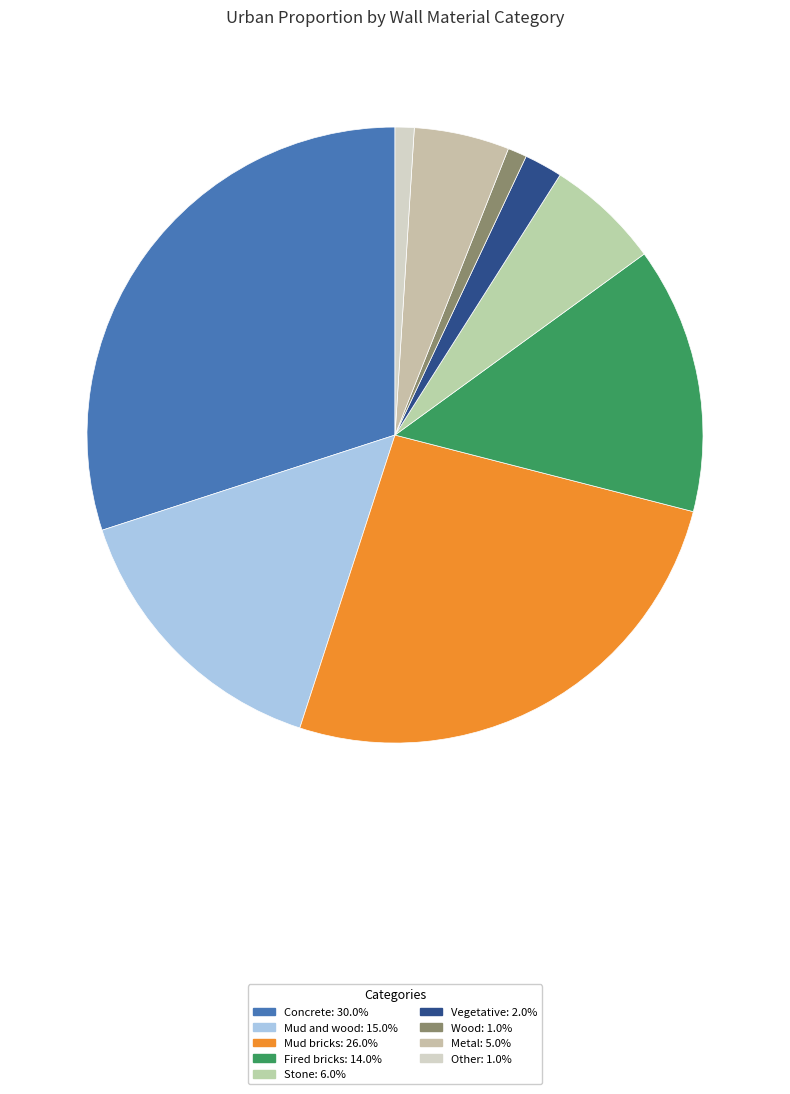

Rank the categories by value from highest to lowest.

Concrete, Mud bricks, Mud and wood, Fired bricks, Stone, Metal, Vegetative, Wood, Other